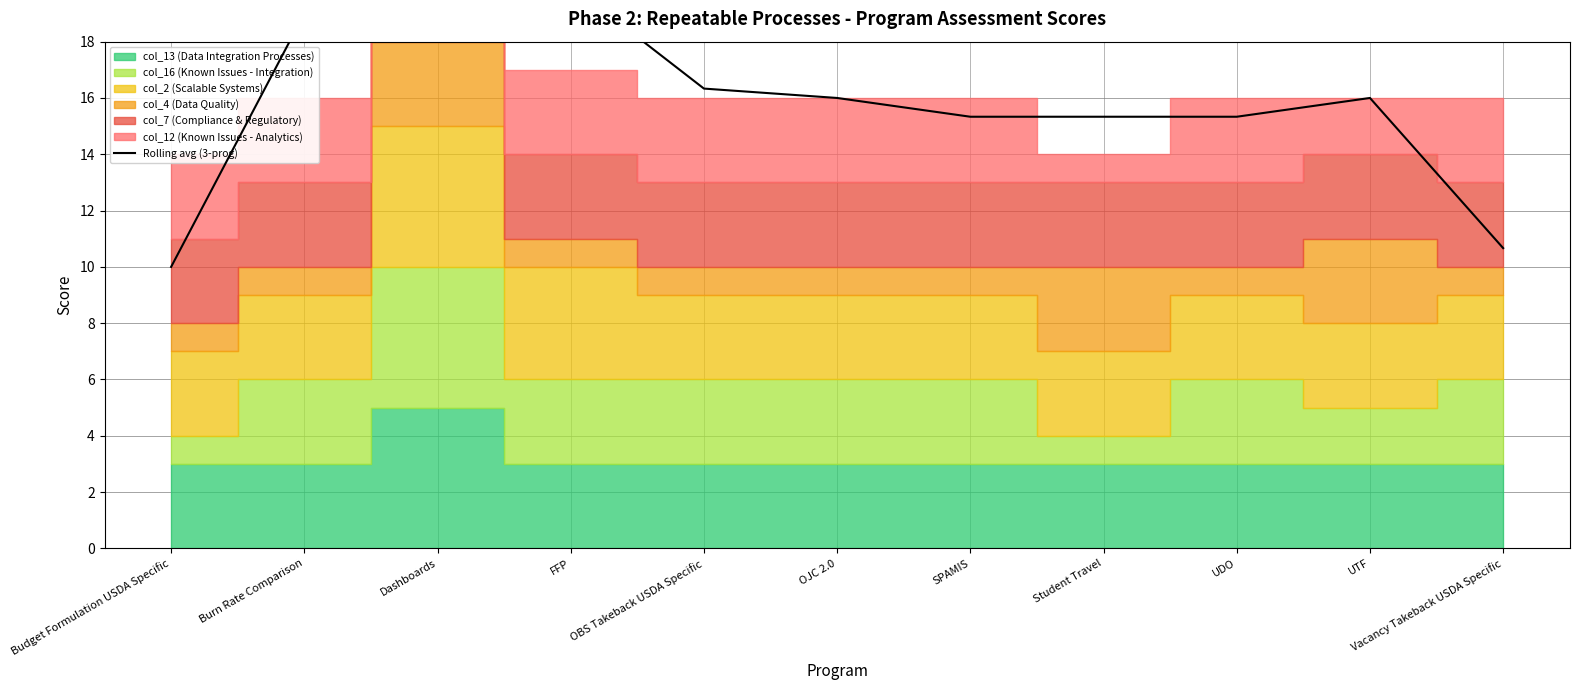

Which has a higher value, Vacancy Takeback USDA Specific or Budget Formulation USDA Specific?

Vacancy Takeback USDA Specific